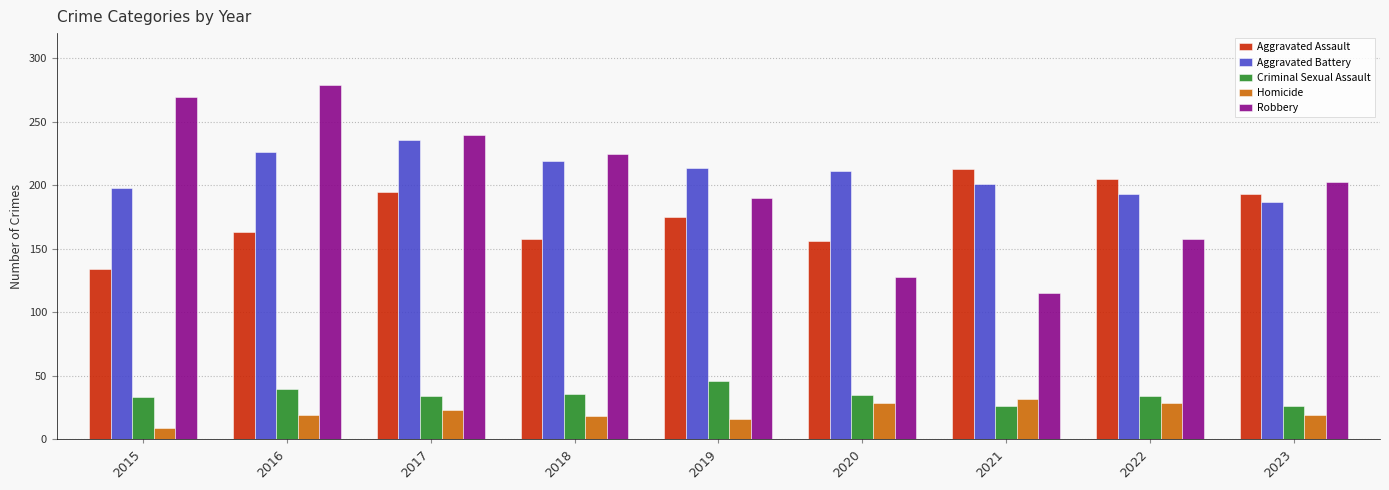

At how many categories does at least one series exceed 181?

9